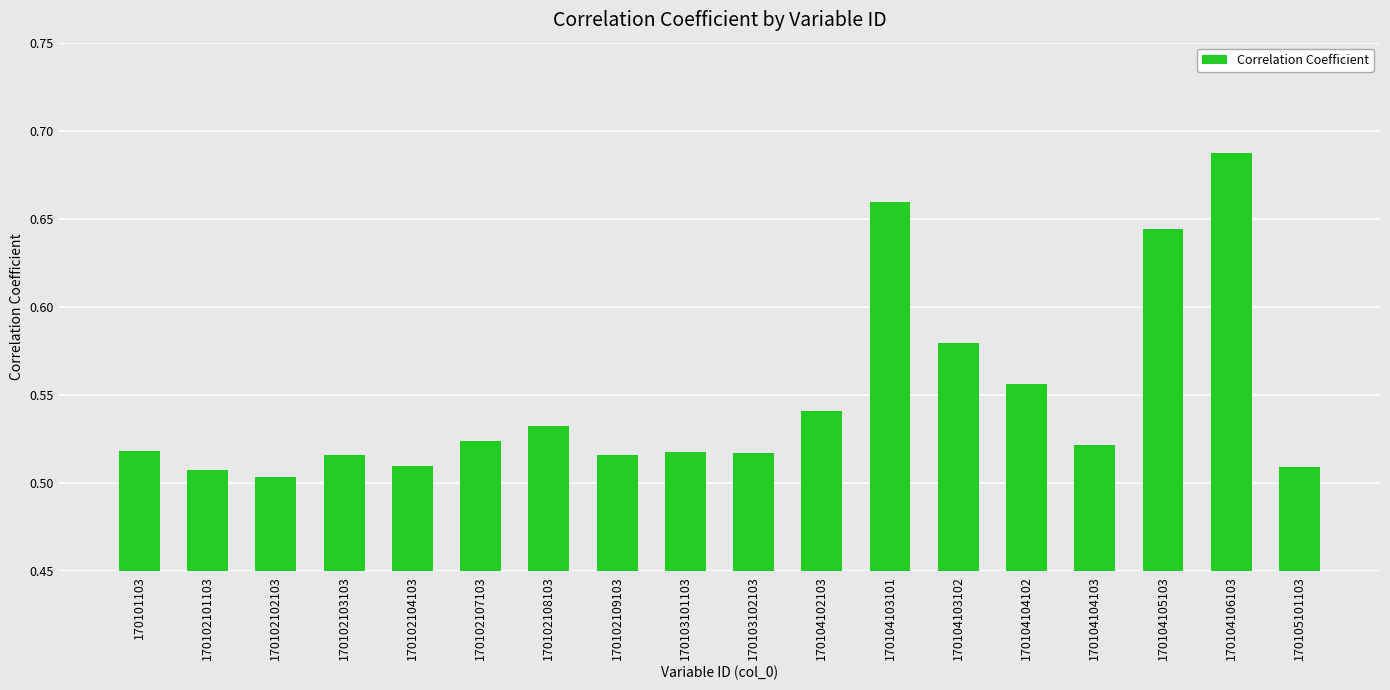

Is it true that the value at 170101103 is 0.3?

False